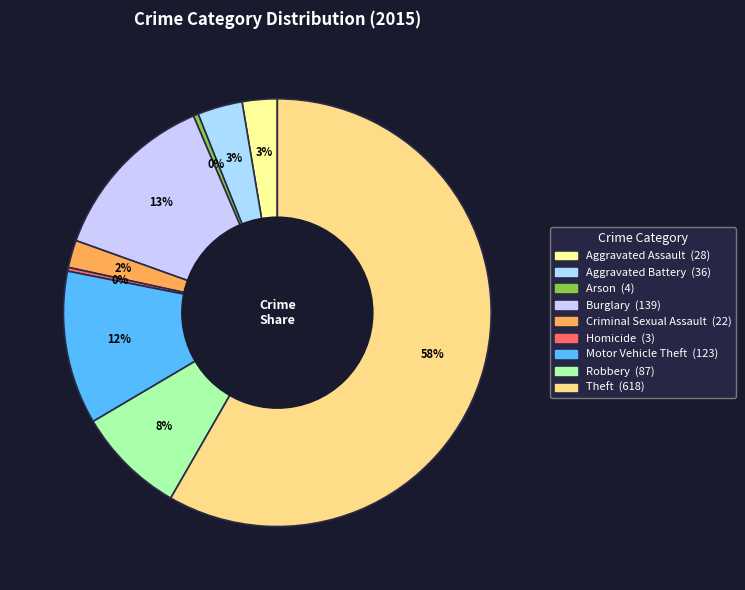

Is Theft the majority of the pie?

Yes